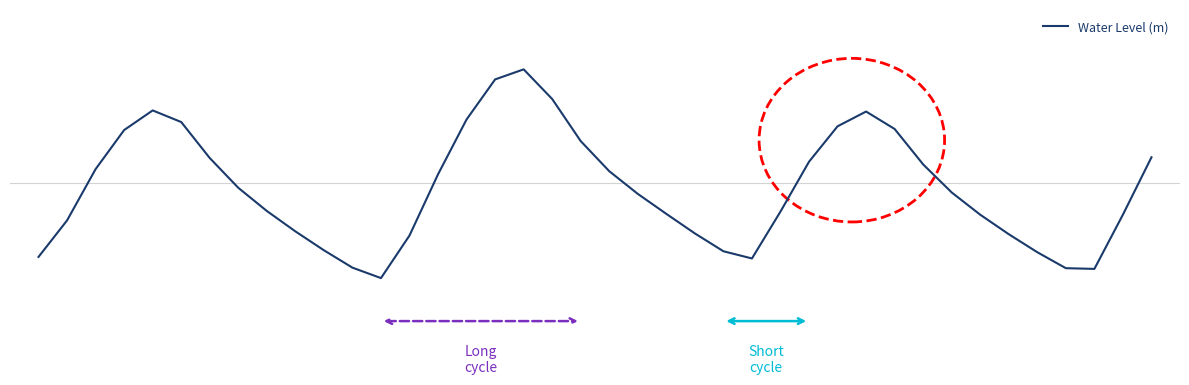

What is the sum of all values?

-1.2